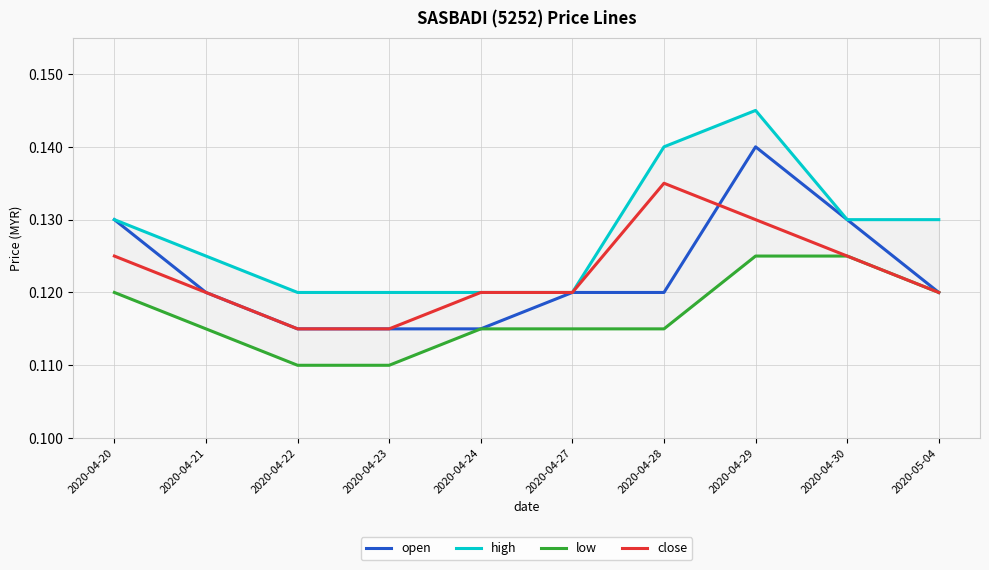

What is the average value of the high series?

0.1